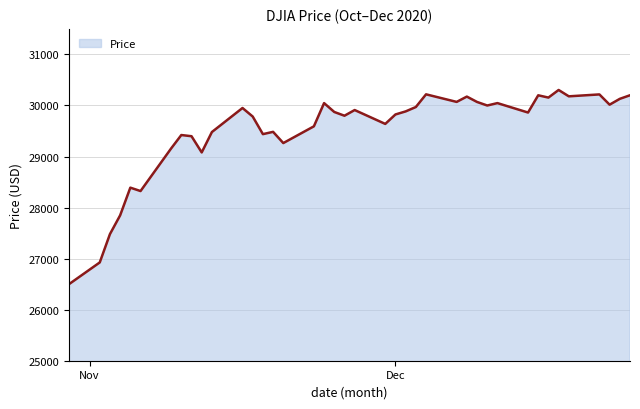

What is the smallest value displayed?

26501.6